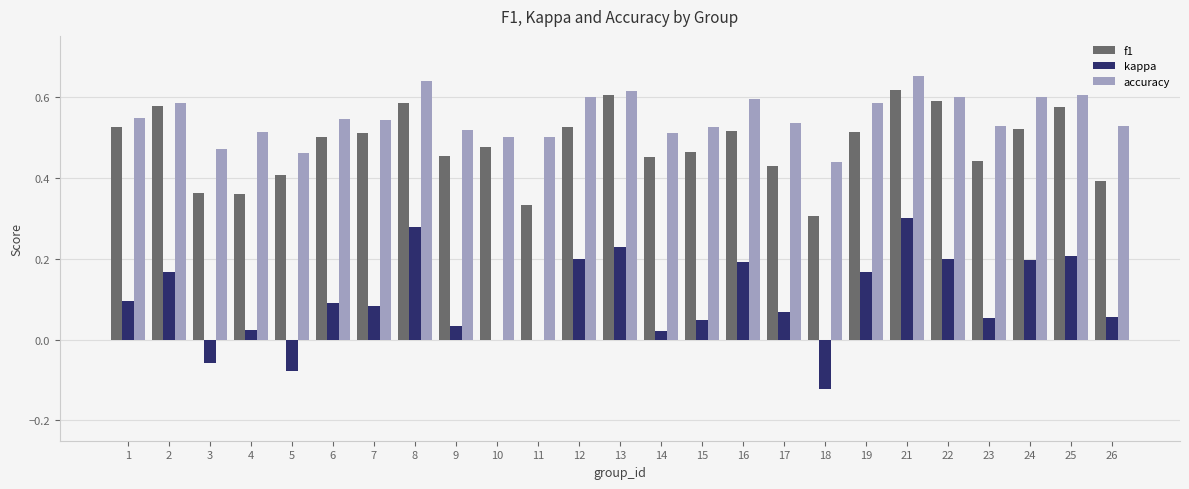

At which category is the sum across all series the highest?

21